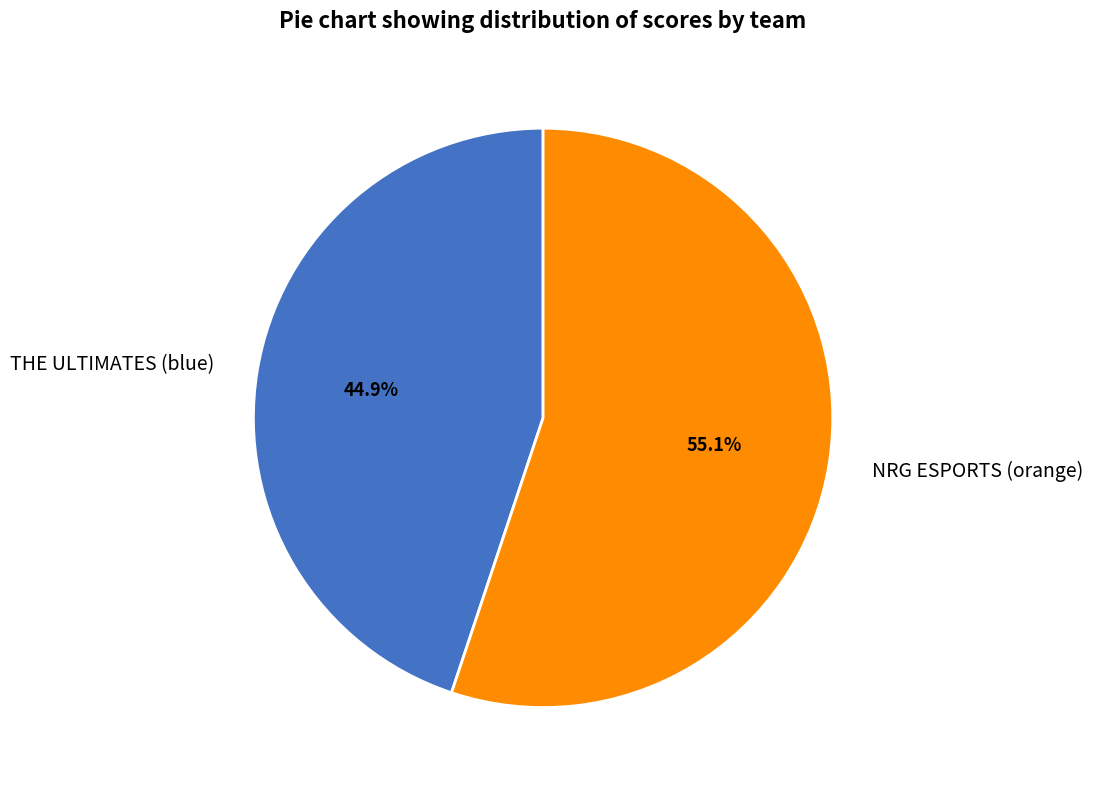

Count the number of slices in the pie.

2